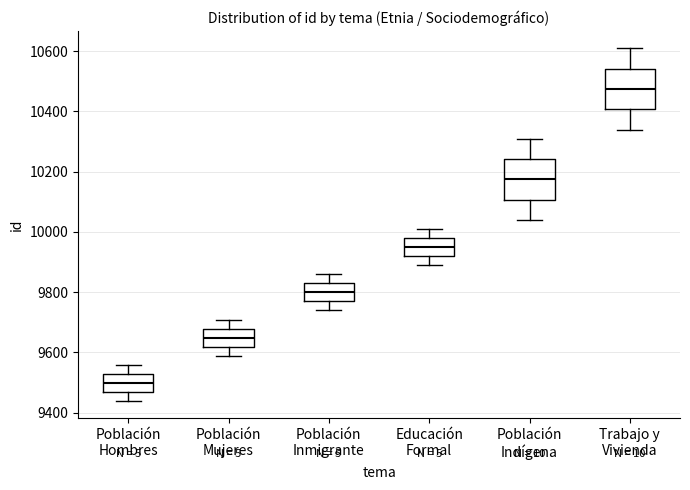

Which box's median line is the highest?

Trabajo y Vivienda